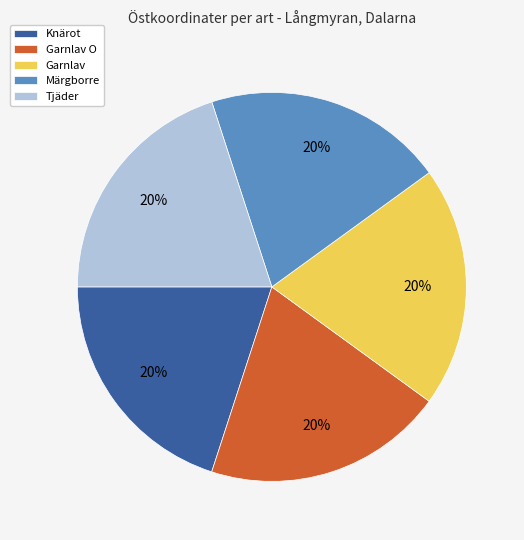

Count the number of slices in the pie.

5